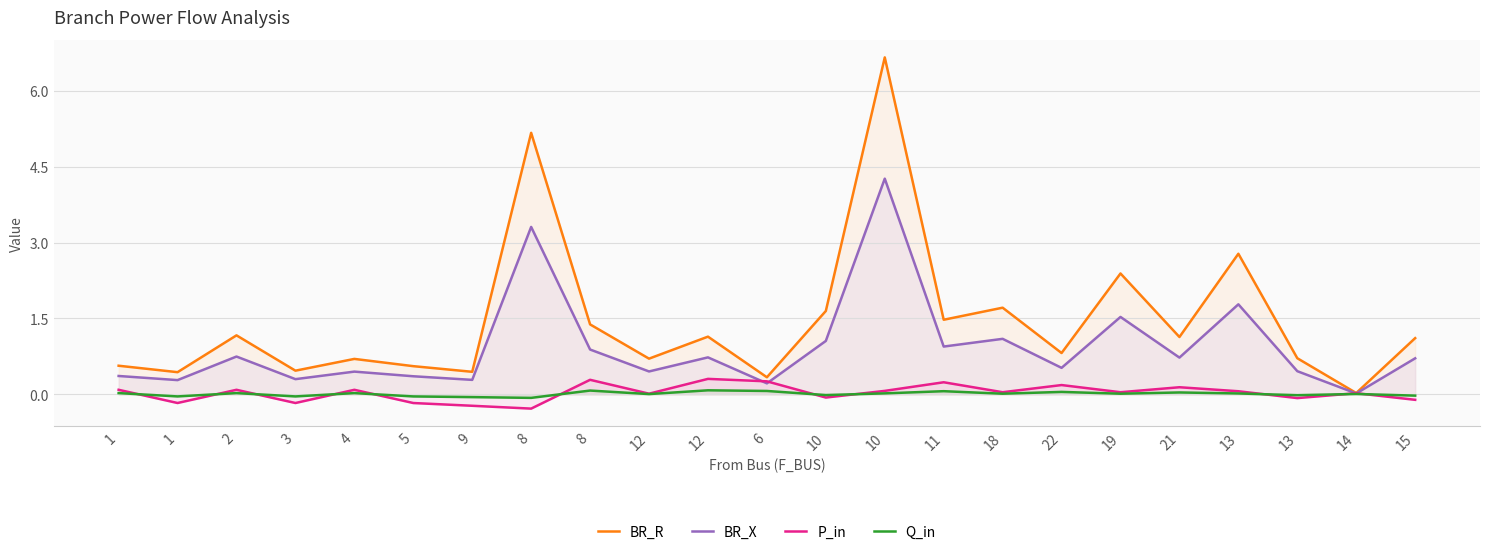

Which series changed the most between 9 and 10?

BR_R